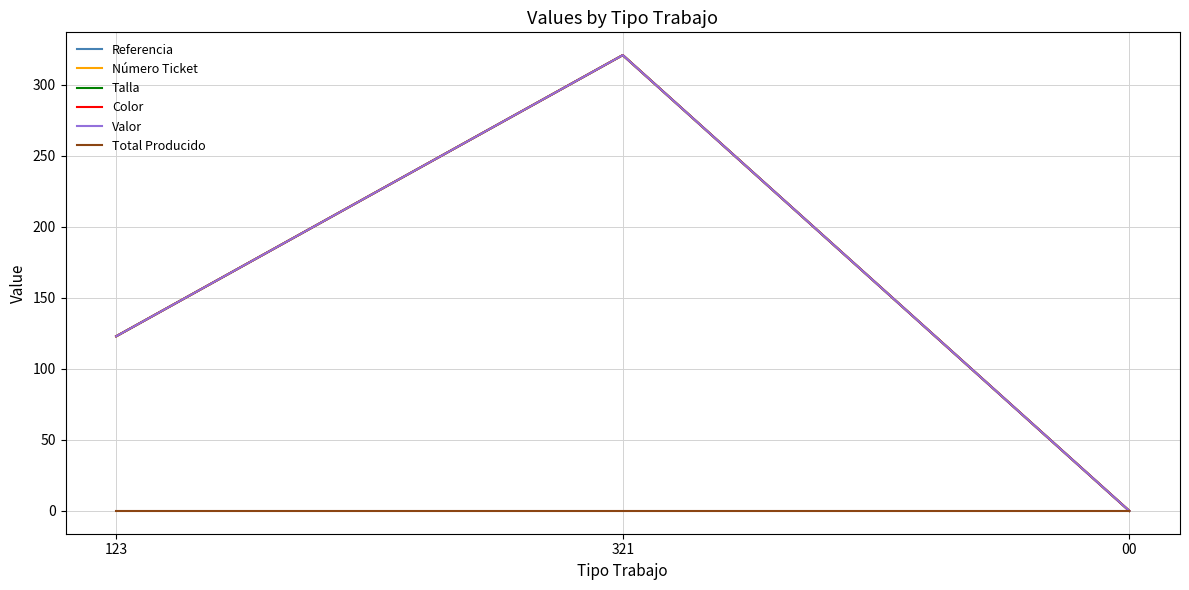

Does the chart have visible grid lines?

Yes